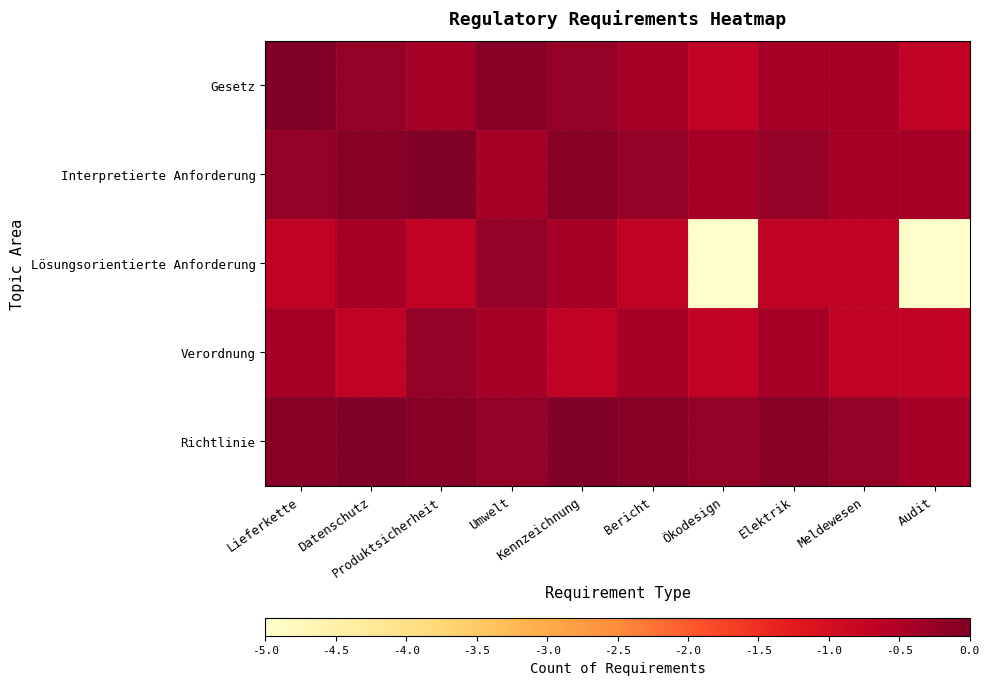

Reading left to right, what are all the values shown in this chart?

Gesetz: Lieferkette=0.0	Datenschutz=-0.2	Produktsicherheit=-0.4	Umwelt=-0.1	Kennzeichnung=-0.2	Bericht=-0.4	Ökodesign=-0.7	Elektrik=-0.4	Meldewesen=-0.4	Audit=-0.7
Interpretierte Anforderung: Lieferkette=-0.2	Datenschutz=-0.1	Produktsicherheit=0.0	Umwelt=-0.4	Kennzeichnung=-0.1	Bericht=-0.2	Ökodesign=-0.4	Elektrik=-0.2	Meldewesen=-0.4	Audit=-0.4
Lösungsorientierte Anforderung: Lieferkette=-0.7	Datenschutz=-0.4	Produktsicherheit=-0.7	Umwelt=-0.2	Kennzeichnung=-0.4	Bericht=-0.7	Ökodesign=-5.0	Elektrik=-0.7	Meldewesen=-0.7	Audit=-5.0
Verordnung: Lieferkette=-0.4	Datenschutz=-0.7	Produktsicherheit=-0.2	Umwelt=-0.4	Kennzeichnung=-0.7	Bericht=-0.4	Ökodesign=-0.7	Elektrik=-0.4	Meldewesen=-0.7	Audit=-0.7
Richtlinie: Lieferkette=-0.1	Datenschutz=0.0	Produktsicherheit=-0.1	Umwelt=-0.2	Kennzeichnung=0.0	Bericht=-0.1	Ökodesign=-0.2	Elektrik=-0.1	Meldewesen=-0.2	Audit=-0.4